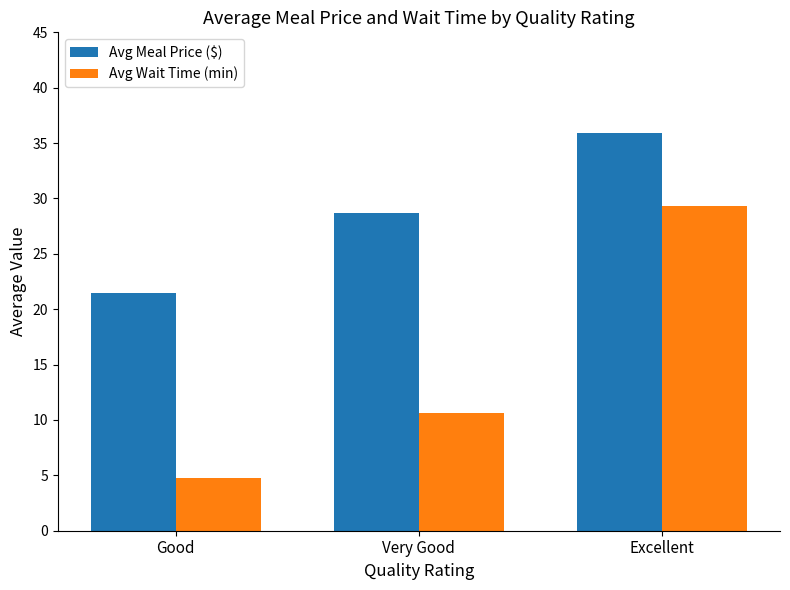

Which series has the largest total across all categories?

Avg Meal Price ($)